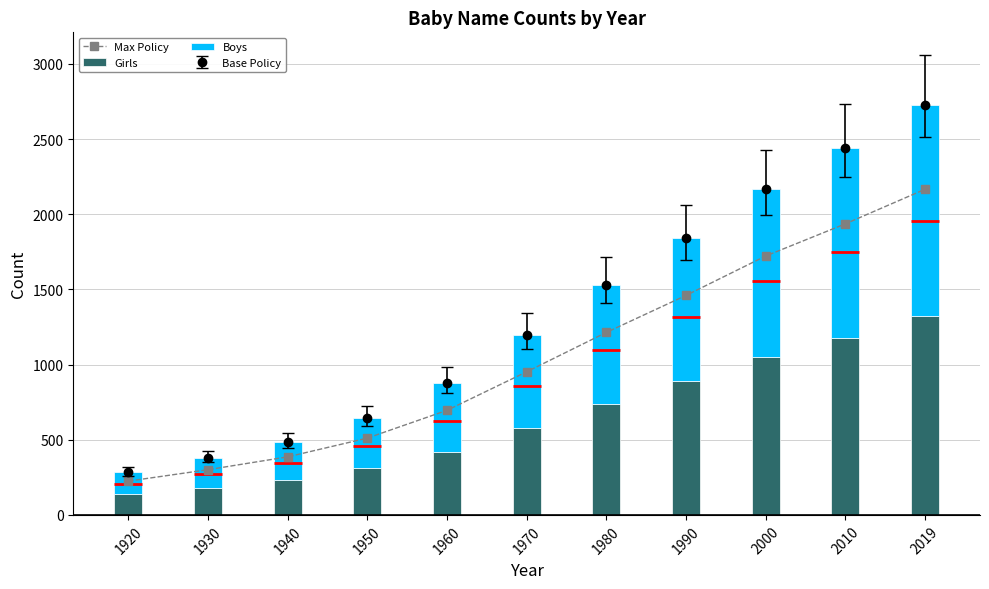

What is the average value of the Max Policy series?

1051.7